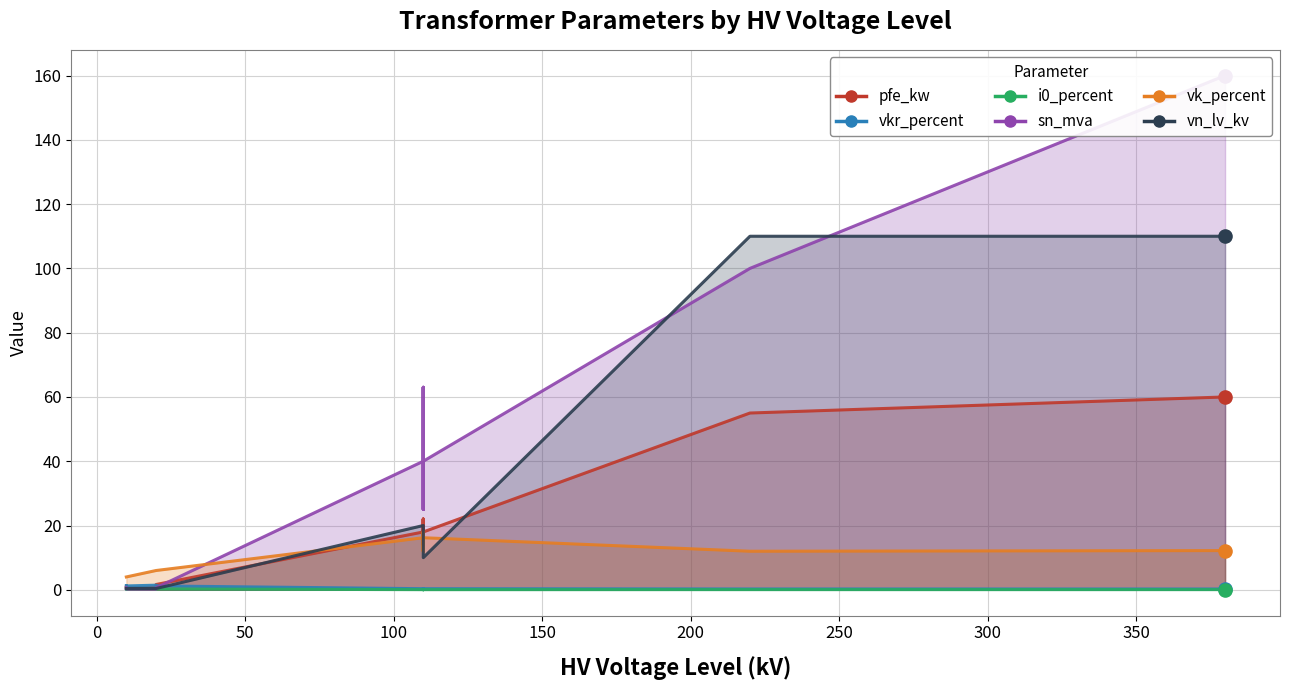

Which series contains the highest Y value?

sn_mva